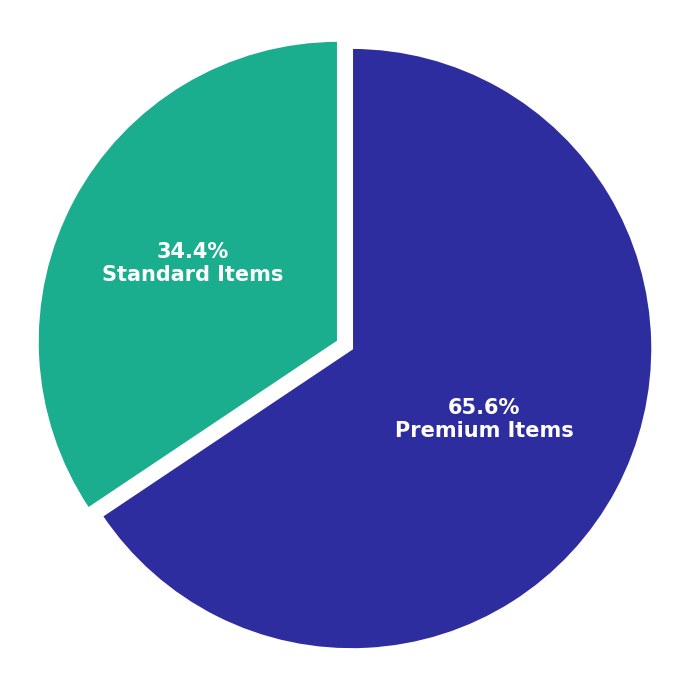

Does any single category account for the majority?

Yes